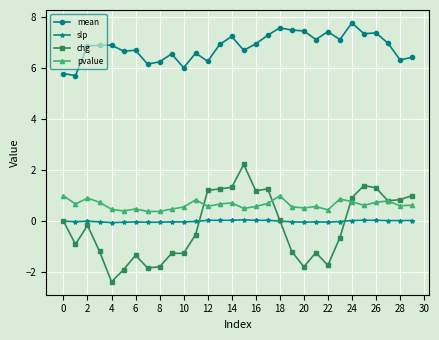

What is the minimum value for slp?

-0.1